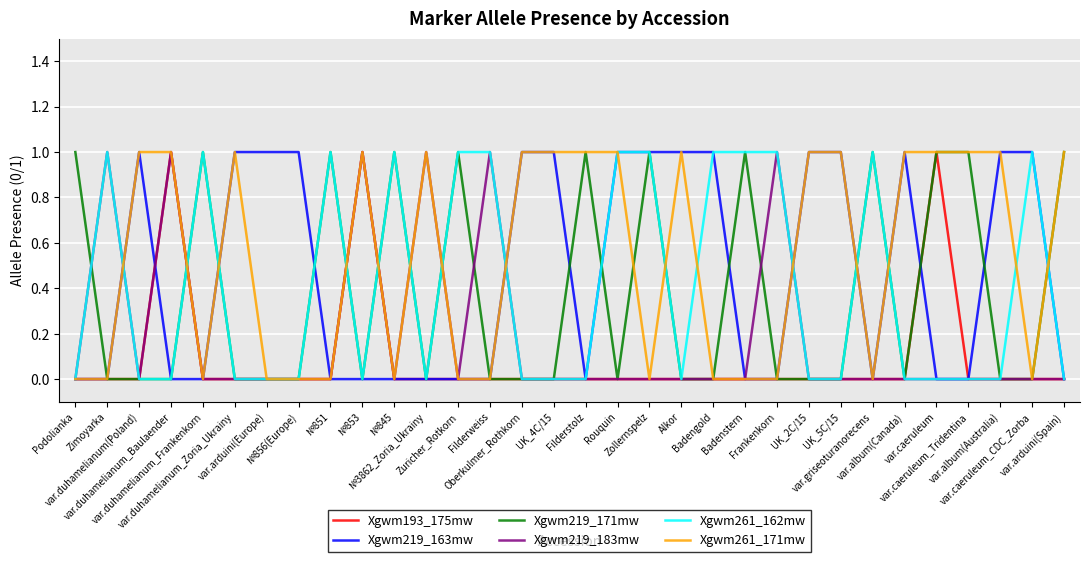

What is the maximum value shown in the chart?

1